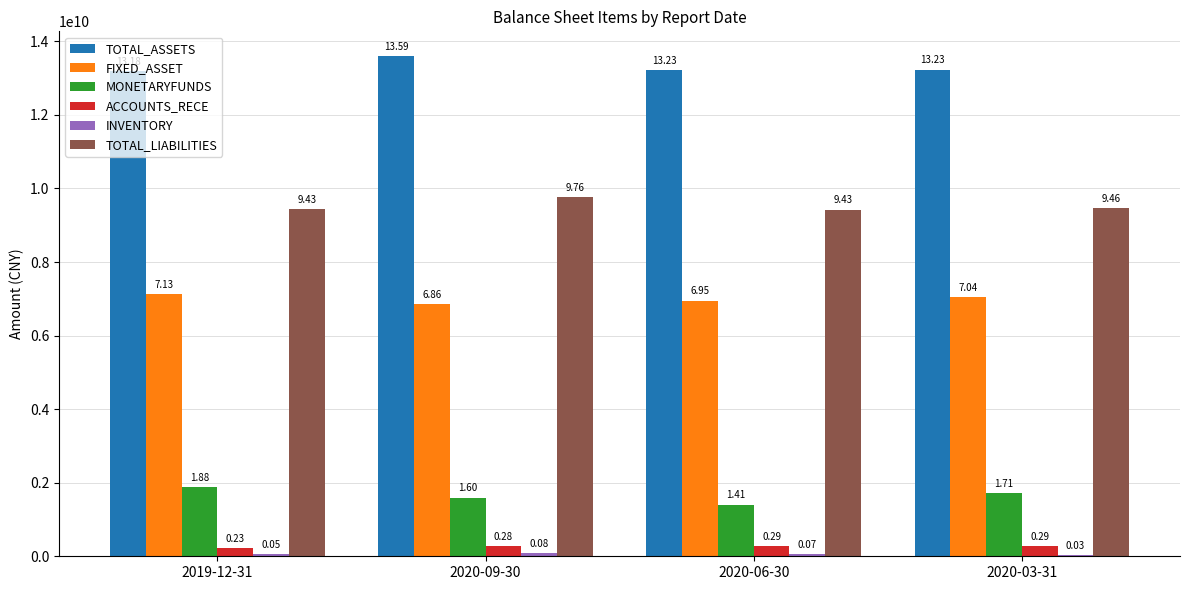

Are the bars horizontal?

No